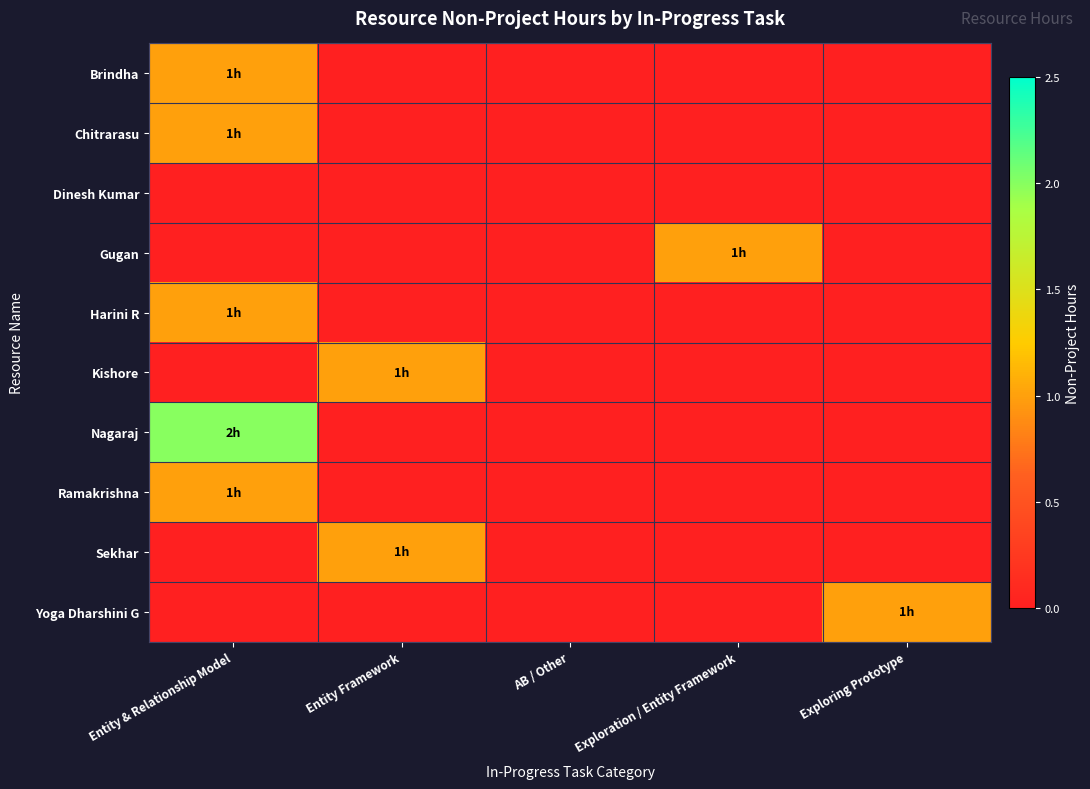

Reading left to right, what are all the values shown in this chart?

Brindha: Entity & Relationship Model=1	Entity Framework=0	AB / Other=0	Exploration / Entity Framework=0	Exploring Prototype=0
Chitrarasu: Entity & Relationship Model=1	Entity Framework=0	AB / Other=0	Exploration / Entity Framework=0	Exploring Prototype=0
Dinesh Kumar: Entity & Relationship Model=0	Entity Framework=0	AB / Other=0	Exploration / Entity Framework=0	Exploring Prototype=0
Gugan: Entity & Relationship Model=0	Entity Framework=0	AB / Other=0	Exploration / Entity Framework=1	Exploring Prototype=0
Harini R: Entity & Relationship Model=1	Entity Framework=0	AB / Other=0	Exploration / Entity Framework=0	Exploring Prototype=0
Kishore: Entity & Relationship Model=0	Entity Framework=1	AB / Other=0	Exploration / Entity Framework=0	Exploring Prototype=0
Nagaraj: Entity & Relationship Model=2	Entity Framework=0	AB / Other=0	Exploration / Entity Framework=0	Exploring Prototype=0
Ramakrishna: Entity & Relationship Model=1	Entity Framework=0	AB / Other=0	Exploration / Entity Framework=0	Exploring Prototype=0
Sekhar: Entity & Relationship Model=0	Entity Framework=1	AB / Other=0	Exploration / Entity Framework=0	Exploring Prototype=0
Yoga Dharshini G: Entity & Relationship Model=0	Entity Framework=0	AB / Other=0	Exploration / Entity Framework=0	Exploring Prototype=1